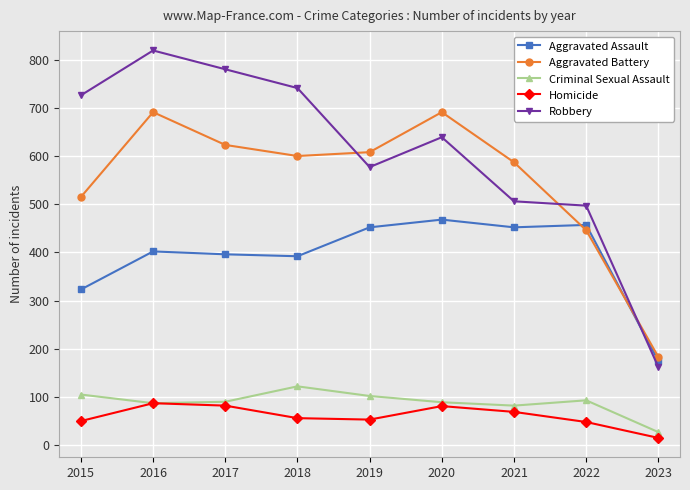

How many data points in Homicide are less than 56?

4